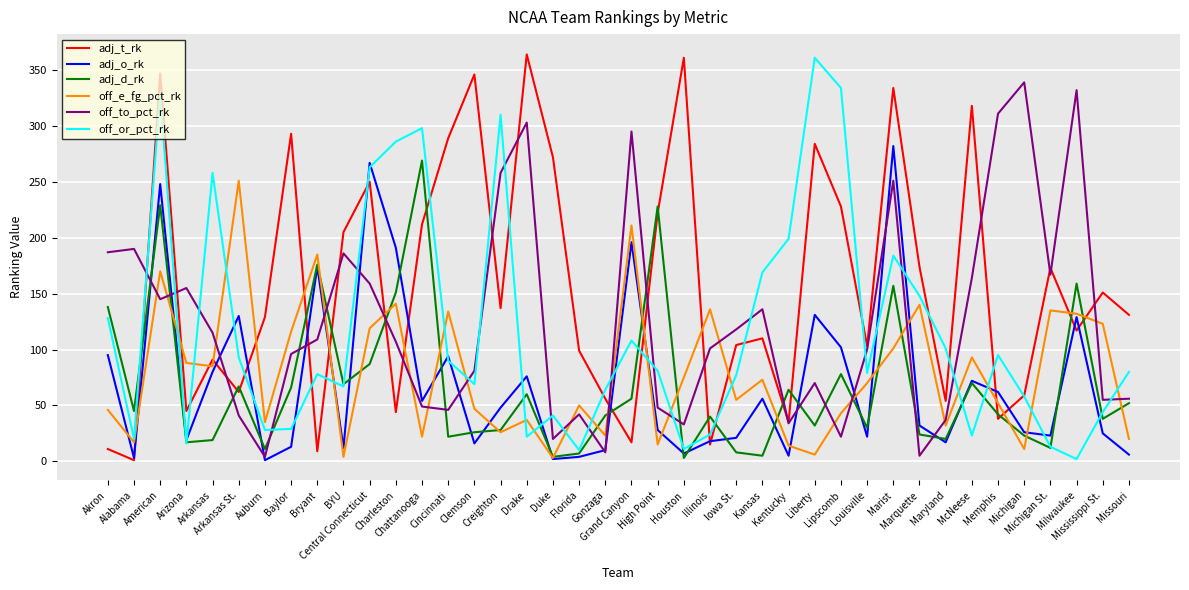

What are all the series names shown in the legend?

adj_t_rk, adj_o_rk, adj_d_rk, off_e_fg_pct_rk, off_to_pct_rk, off_or_pct_rk